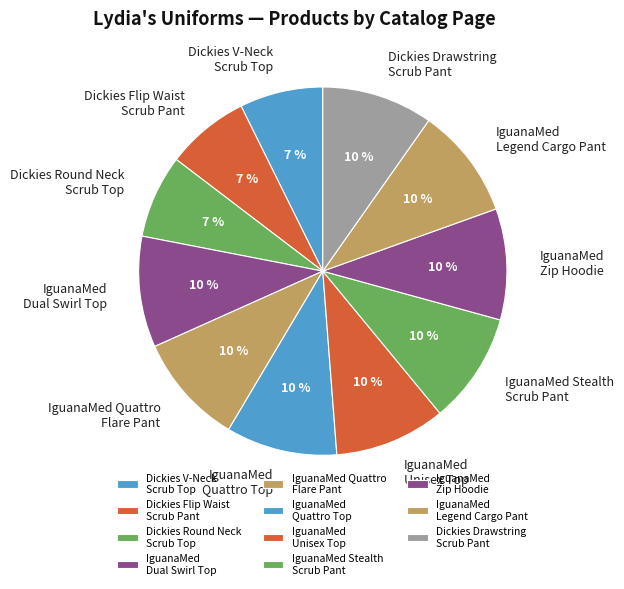

Is it true that IguanaMed Zip Hoodie is 10% of the pie?

True